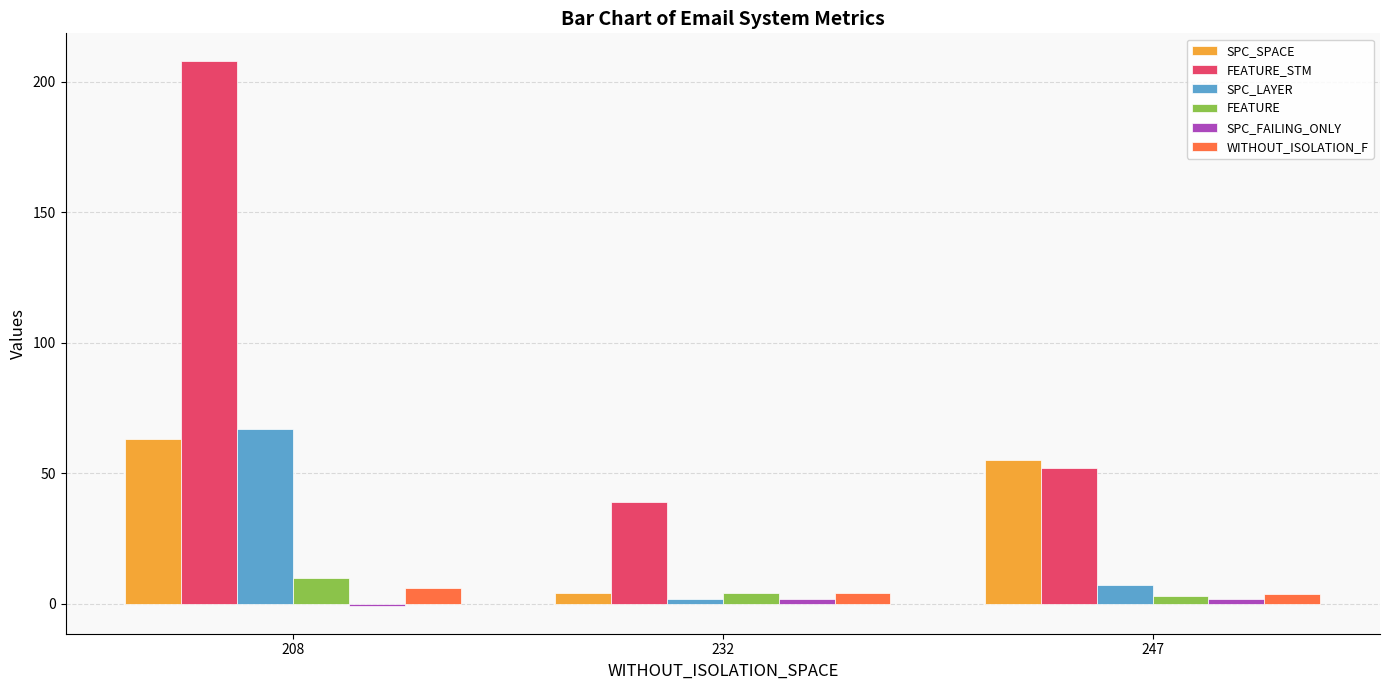

What is the value of the WITHOUT_ISOLATION_F bar at the 1st from the left?

6.0